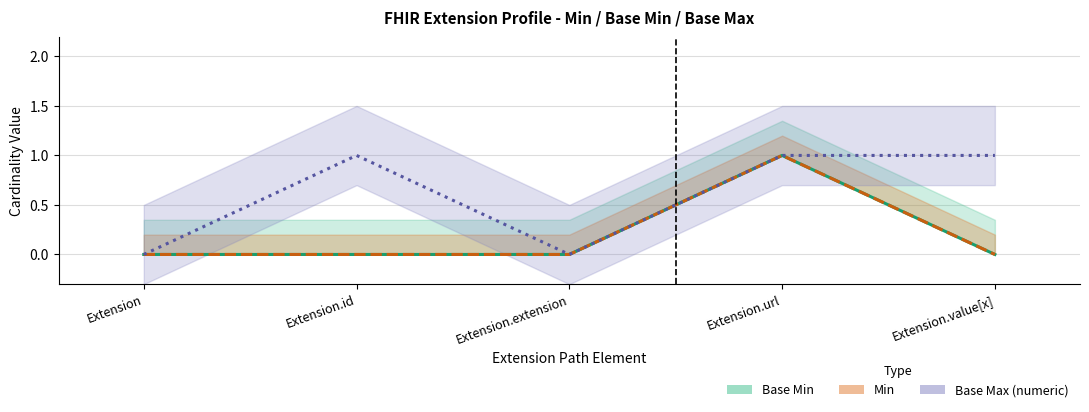

Is the value of Min at Extension.url greater than the value of Base Min at Extension?

Yes